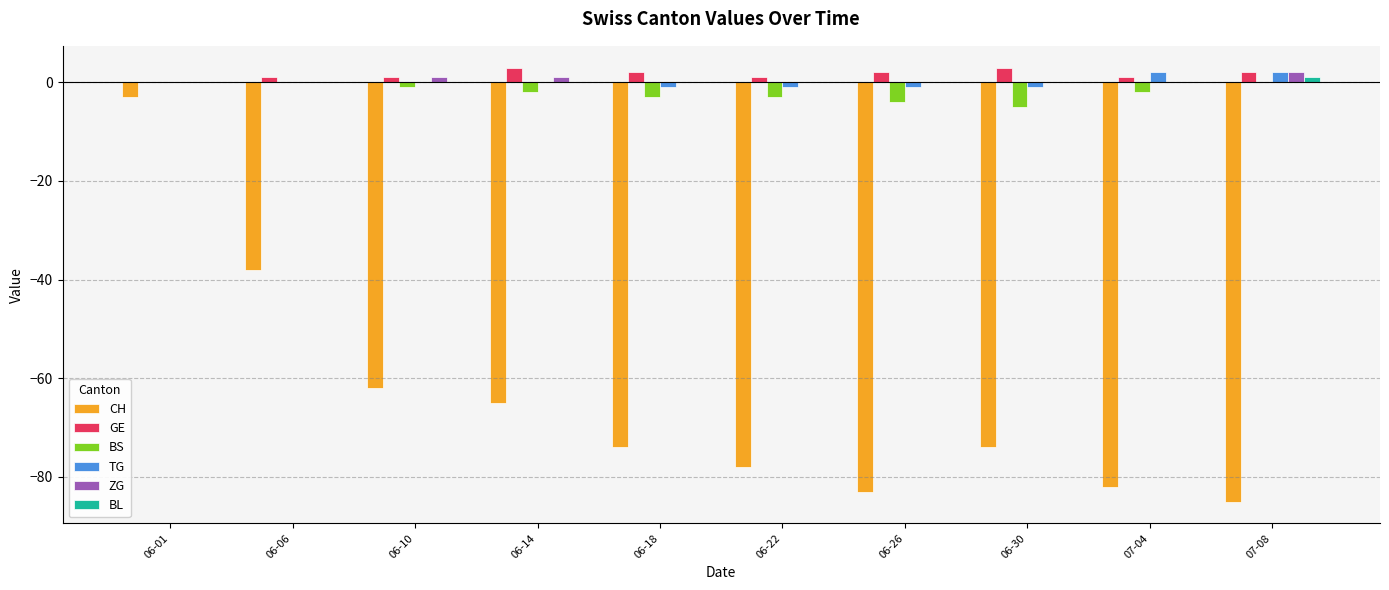

Is it true that TG equals 2 at 07-04?

True